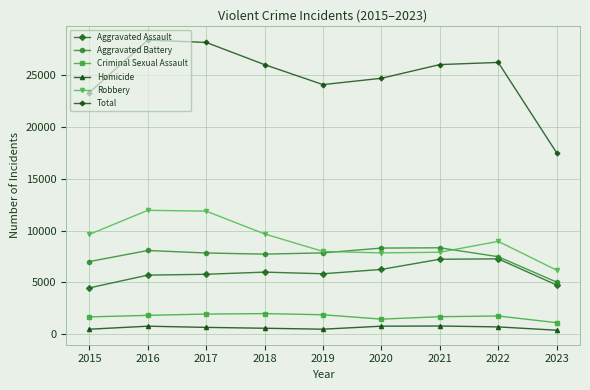

Count the number of data series in this chart.

6